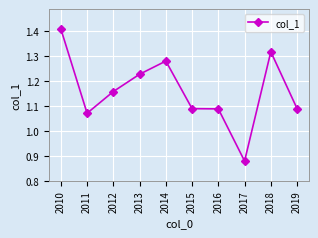

Is it true that the value at 2012 is 0.6?

False